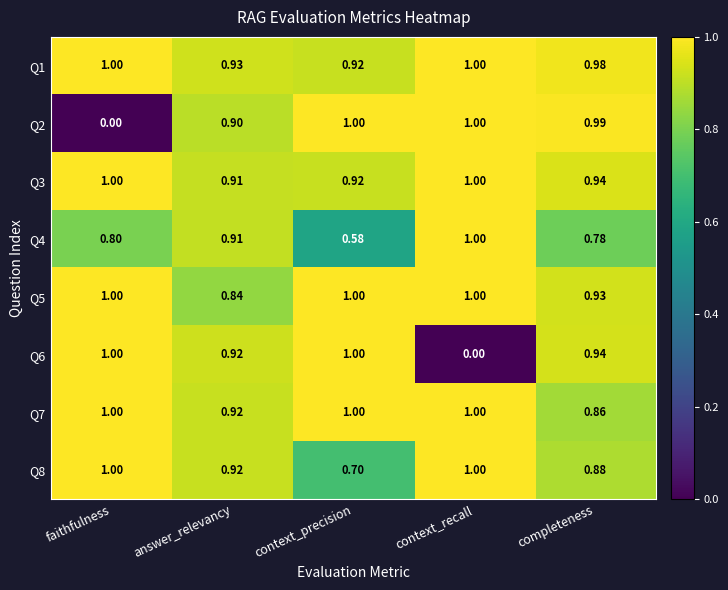

How many series are shown in this chart?

8